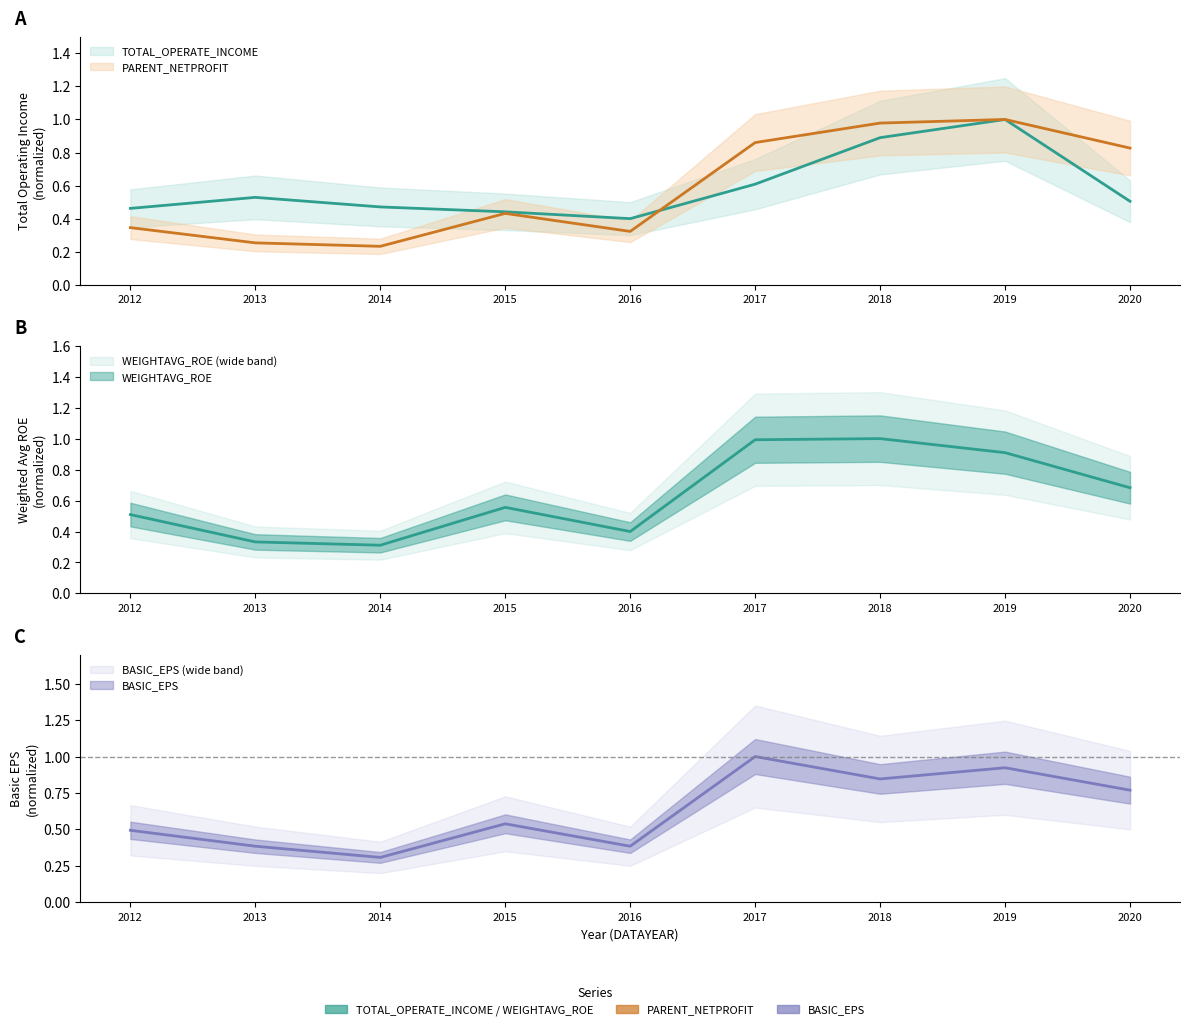

What is the minimum value for BASIC_EPS?

0.3